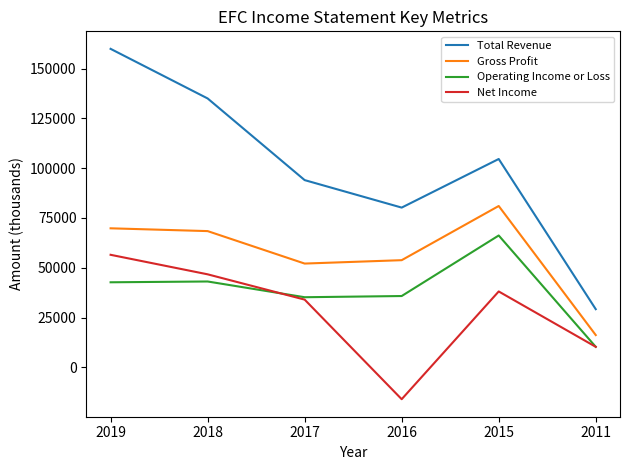

True or false: Operating Income or Loss has a value of 94759 at 2015.

False